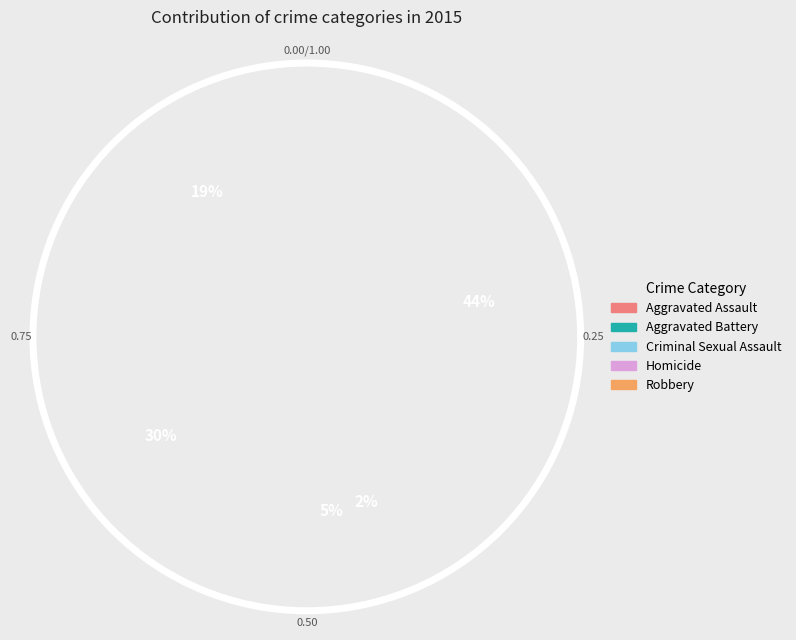

To the nearest percent, what is the difference between the Homicide and Criminal Sexual Assault slice percentages?

4%